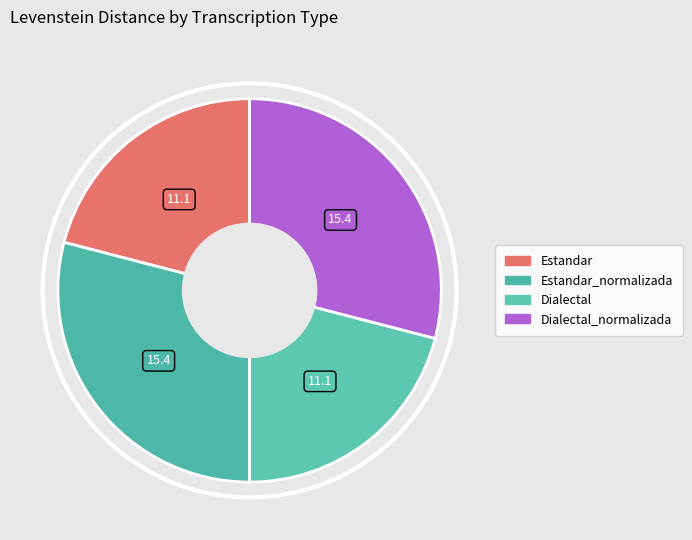

Count the number of slices in the pie.

4